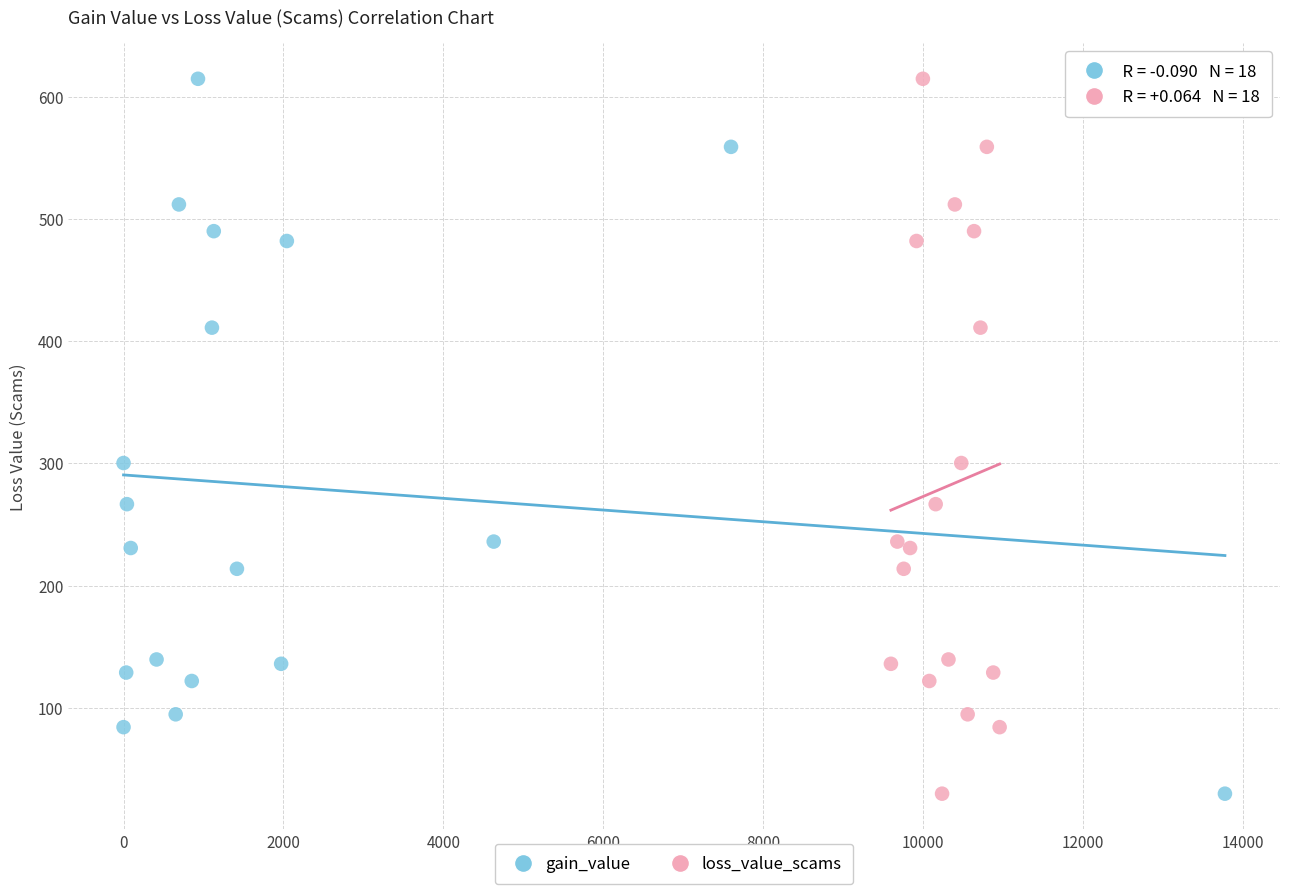

What are all the series names shown in the legend?

gain_value, loss_value_scams